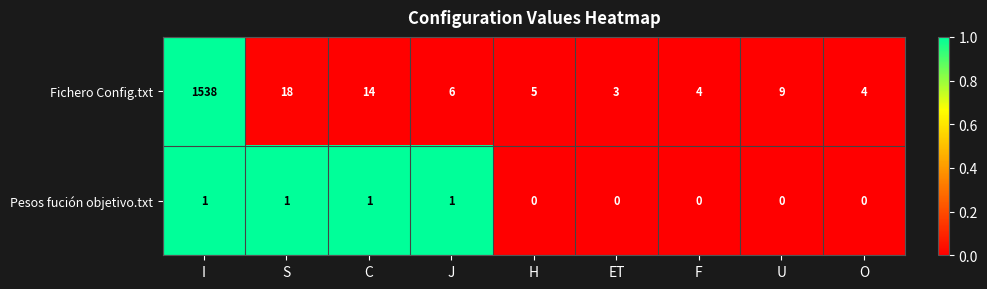

How many Pesos fución objetivo.txt values are between 0 and 1?

9